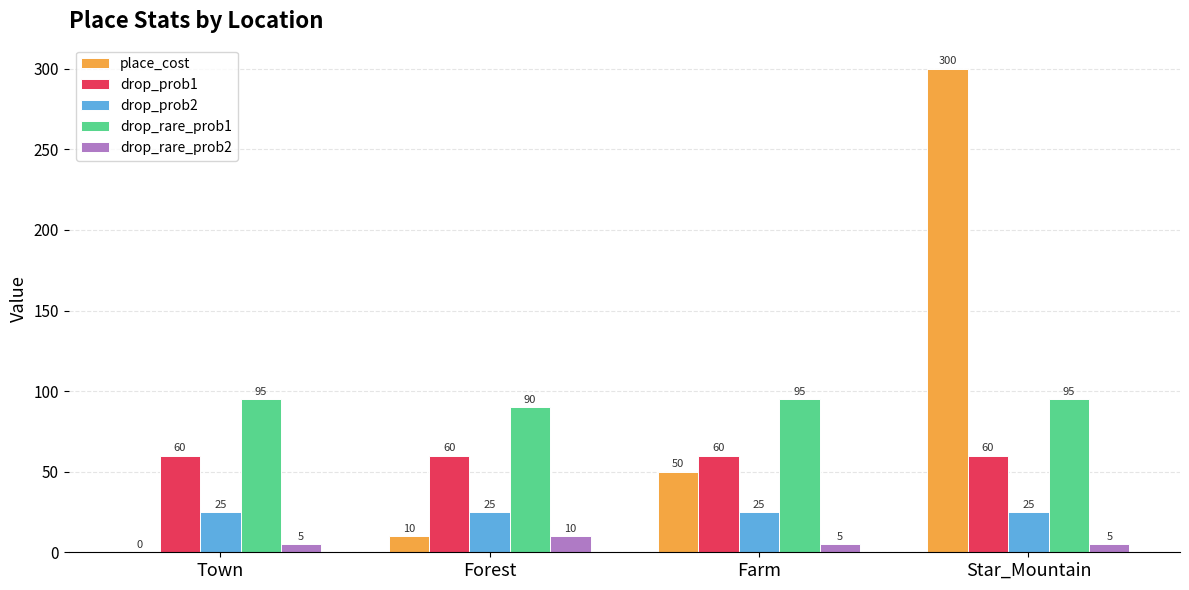

What is the approximate value of drop_rare_prob1 at Town?

95